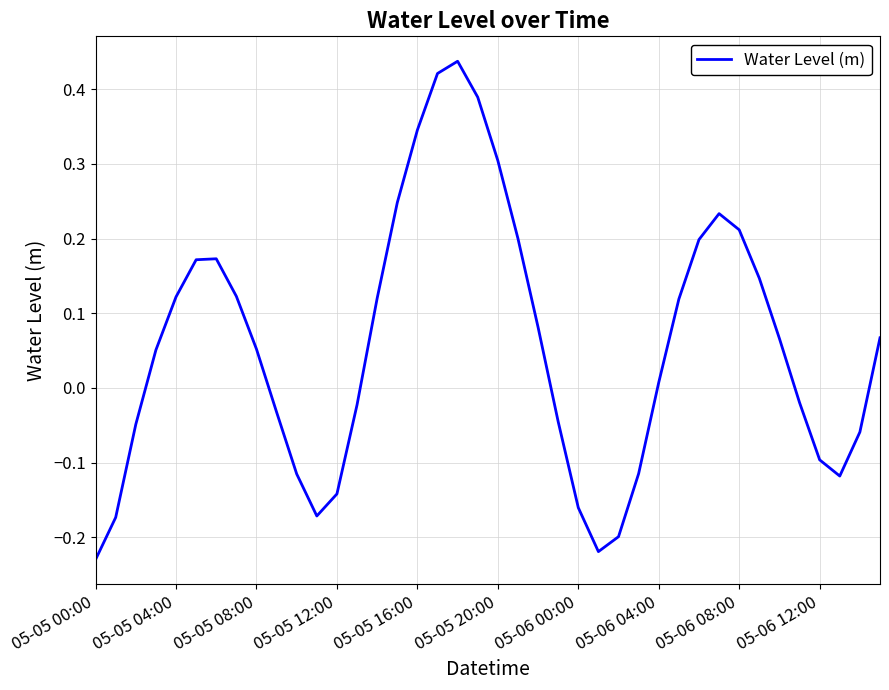

How many lines are shown in the chart?

1